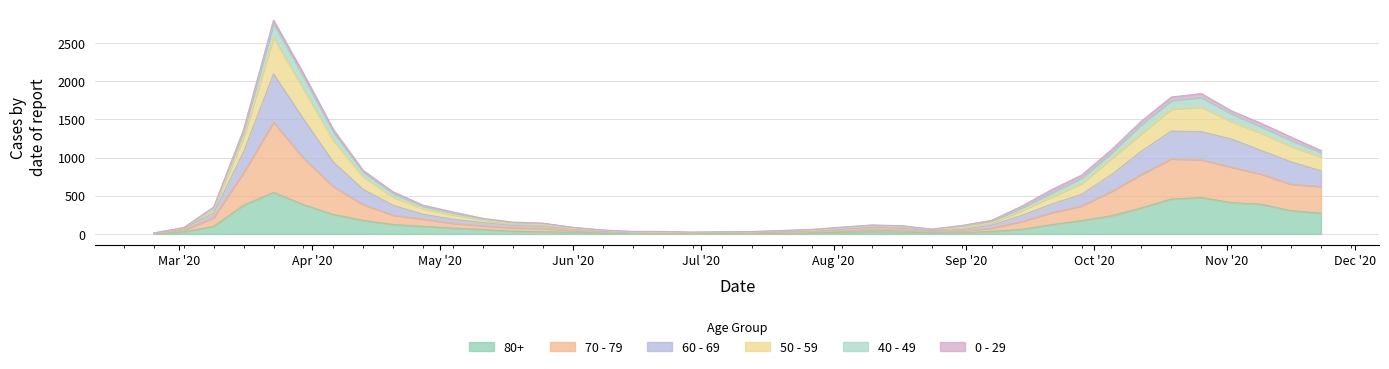

True or false: 70 - 79 and 60 - 69 intersect in this chart.

False